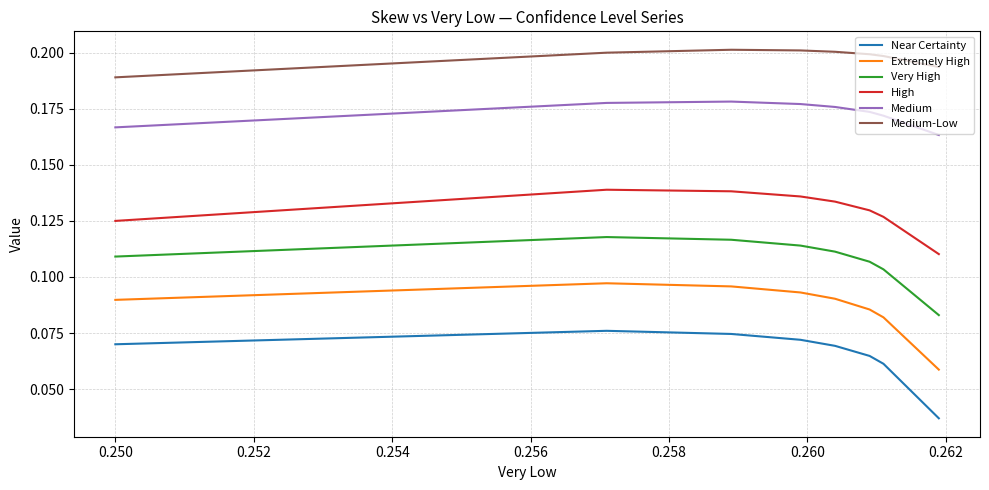

Which series has the largest range (max minus min)?

Near Certainty